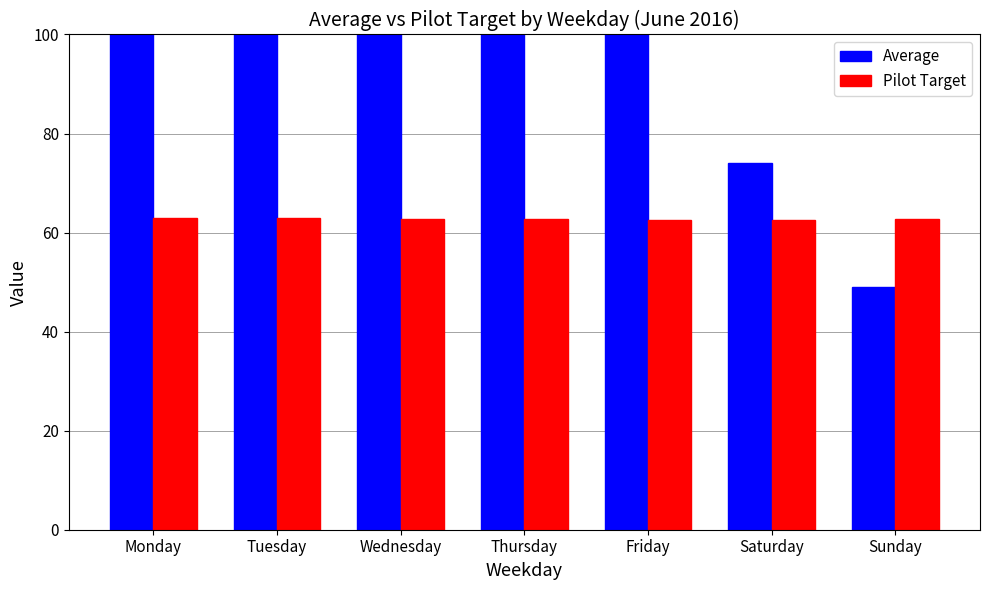

At which label is Pilot Target closest to 62?

Friday